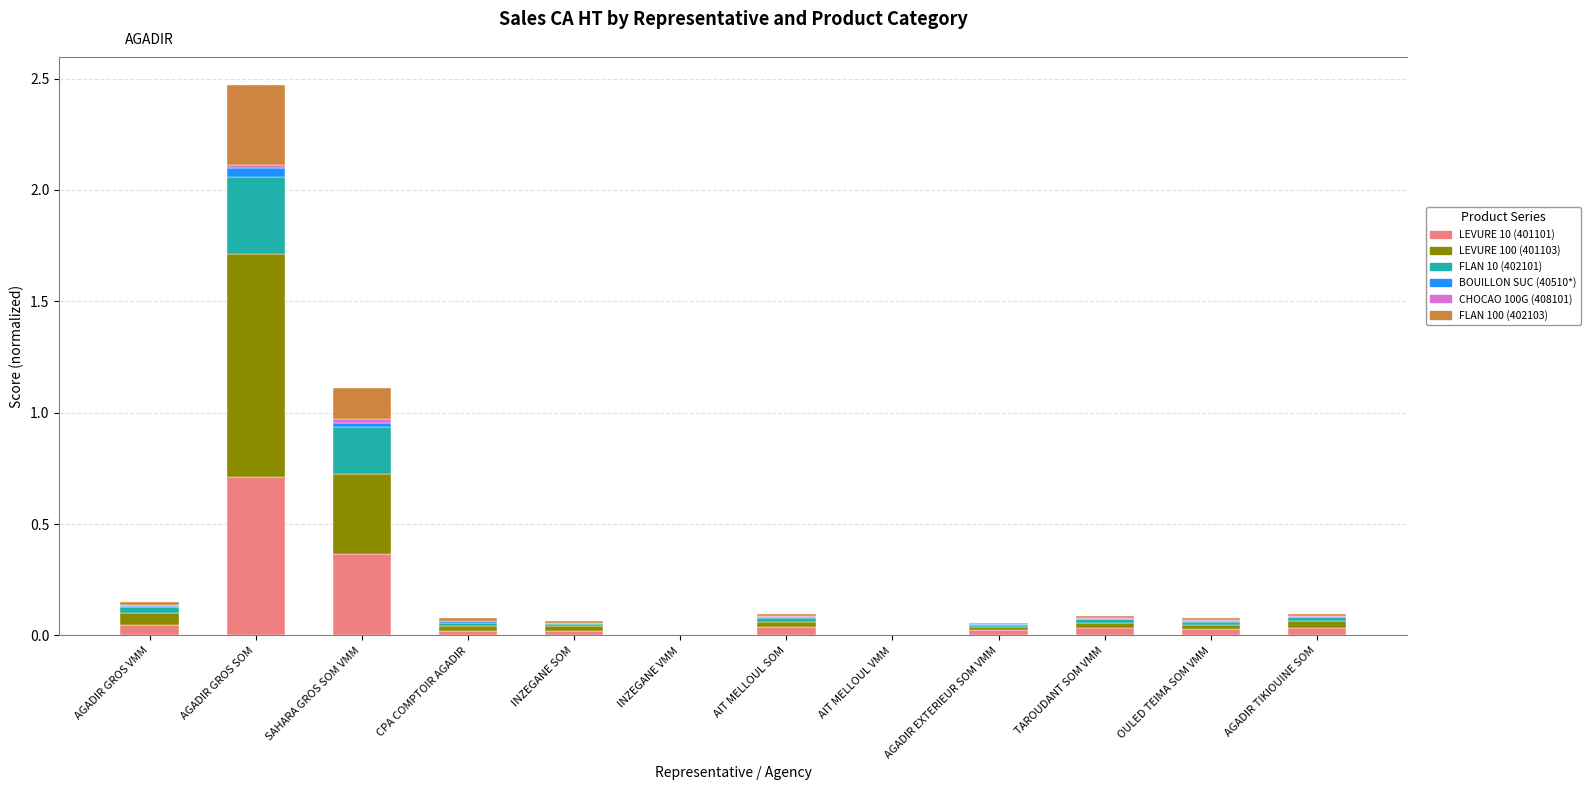

Reading left to right, extract all data points from this chart.

LEVURE 10 (401101): AGADIR GROS VMM=0.0	AGADIR GROS SOM=0.7	SAHARA GROS SOM VMM=0.4	CPA COMPTOIR AGADIR=0.0	INZEGANE SOM=0.0	INZEGANE VMM=0.0	AIT MELLOUL SOM=0.0	AIT MELLOUL VMM=0.0	AGADIR EXTERIEUR SOM VMM=0.0	TAROUDANT SOM VMM=0.0	OULED TEIMA SOM VMM=0.0	AGADIR TIKIOUINE SOM=0.0
LEVURE 100 (401103): AGADIR GROS VMM=0.1	AGADIR GROS SOM=1.0	SAHARA GROS SOM VMM=0.4	CPA COMPTOIR AGADIR=0.0	INZEGANE SOM=0.0	INZEGANE VMM=0.0	AIT MELLOUL SOM=0.0	AIT MELLOUL VMM=0.0	AGADIR EXTERIEUR SOM VMM=0.0	TAROUDANT SOM VMM=0.0	OULED TEIMA SOM VMM=0.0	AGADIR TIKIOUINE SOM=0.0
FLAN 10 (402101): AGADIR GROS VMM=0.0	AGADIR GROS SOM=0.3	SAHARA GROS SOM VMM=0.2	CPA COMPTOIR AGADIR=0.0	INZEGANE SOM=0.0	INZEGANE VMM=0.0	AIT MELLOUL SOM=0.0	AIT MELLOUL VMM=0.0	AGADIR EXTERIEUR SOM VMM=0.0	TAROUDANT SOM VMM=0.0	OULED TEIMA SOM VMM=0.0	AGADIR TIKIOUINE SOM=0.0
BOUILLON SUC (40510*): AGADIR GROS VMM=0.0	AGADIR GROS SOM=0.0	SAHARA GROS SOM VMM=0.0	CPA COMPTOIR AGADIR=0.0	INZEGANE SOM=0.0	INZEGANE VMM=0.0	AIT MELLOUL SOM=0.0	AIT MELLOUL VMM=0.0	AGADIR EXTERIEUR SOM VMM=0.0	TAROUDANT SOM VMM=0.0	OULED TEIMA SOM VMM=0.0	AGADIR TIKIOUINE SOM=0.0
CHOCAO 100G (408101): AGADIR GROS VMM=0.0	AGADIR GROS SOM=0.0	SAHARA GROS SOM VMM=0.0	CPA COMPTOIR AGADIR=0.0	INZEGANE SOM=0.0	INZEGANE VMM=0.0	AIT MELLOUL SOM=0.0	AIT MELLOUL VMM=0.0	AGADIR EXTERIEUR SOM VMM=0.0	TAROUDANT SOM VMM=0.0	OULED TEIMA SOM VMM=0.0	AGADIR TIKIOUINE SOM=0.0
FLAN 100 (402103): AGADIR GROS VMM=0.0	AGADIR GROS SOM=0.4	SAHARA GROS SOM VMM=0.1	CPA COMPTOIR AGADIR=0.0	INZEGANE SOM=0.0	INZEGANE VMM=0.0	AIT MELLOUL SOM=0.0	AIT MELLOUL VMM=0.0	AGADIR EXTERIEUR SOM VMM=0.0	TAROUDANT SOM VMM=0.0	OULED TEIMA SOM VMM=0.0	AGADIR TIKIOUINE SOM=0.0